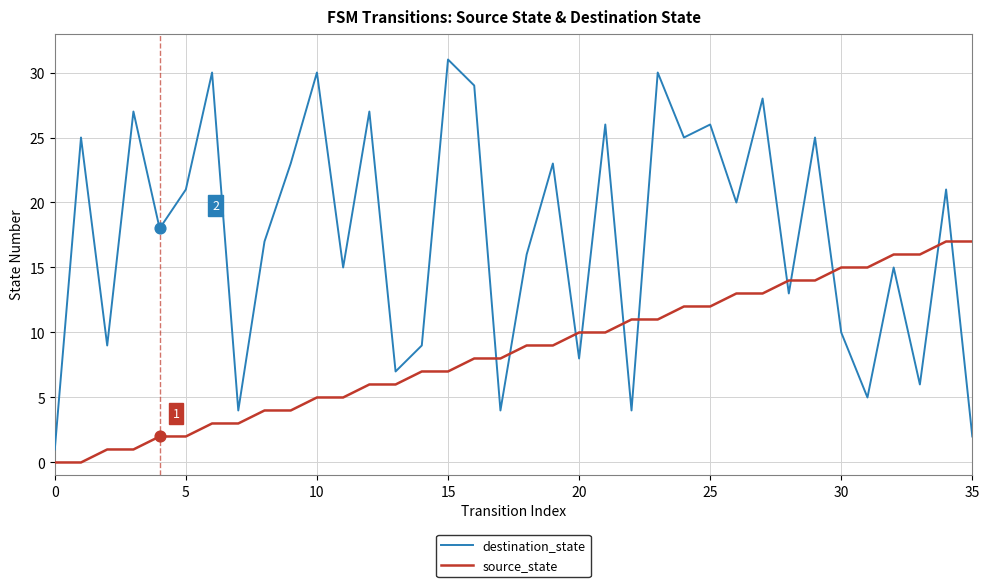

Which series has the largest range (max minus min)?

destination_state